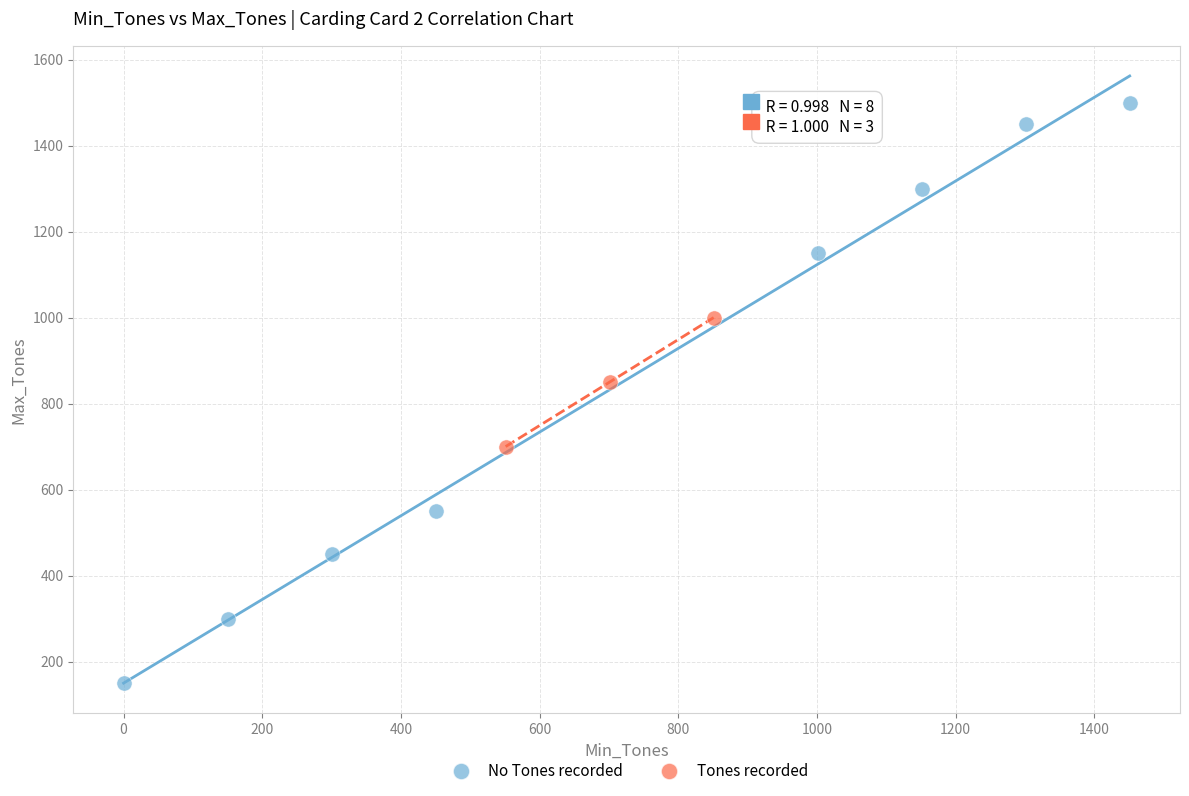

Which series contains the highest Y value?

No Tones recorded